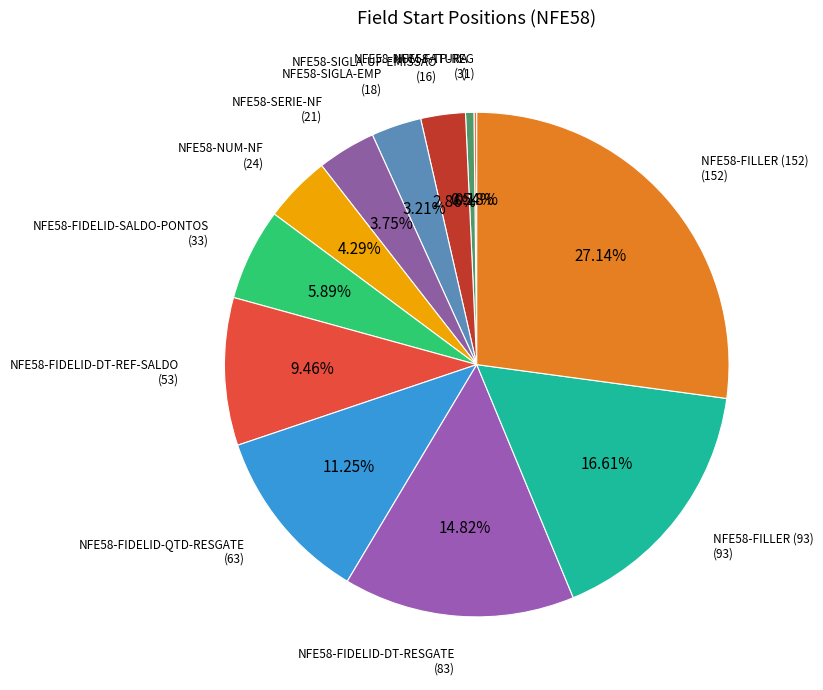

Is it true that NFE58-FIDELID-QTD-RESGATE is 19% of the pie?

False